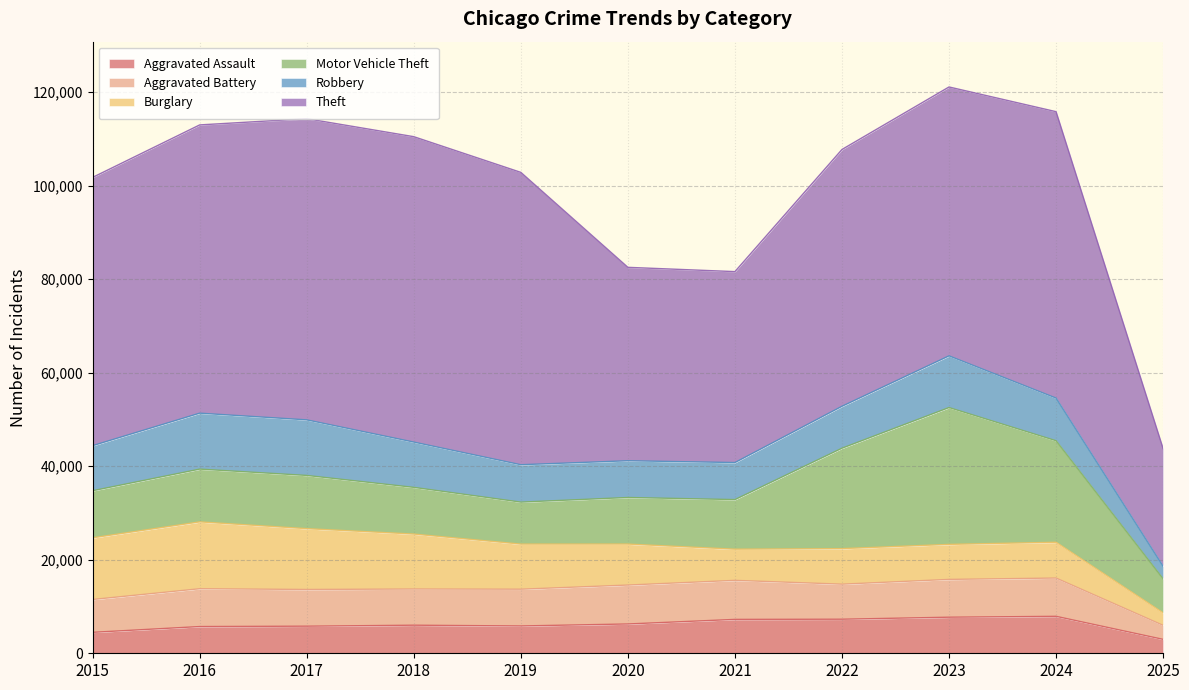

What are all the series names shown in the legend?

Aggravated Assault, Aggravated Battery, Burglary, Motor Vehicle Theft, Robbery, Theft